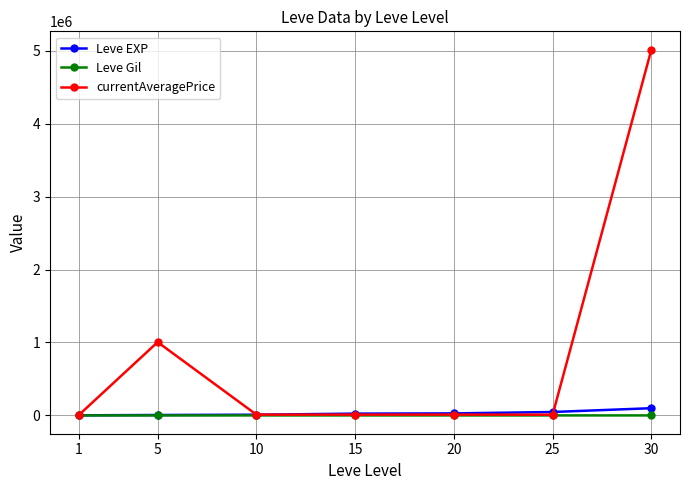

What is the sum of all Leve Gil values?

1803